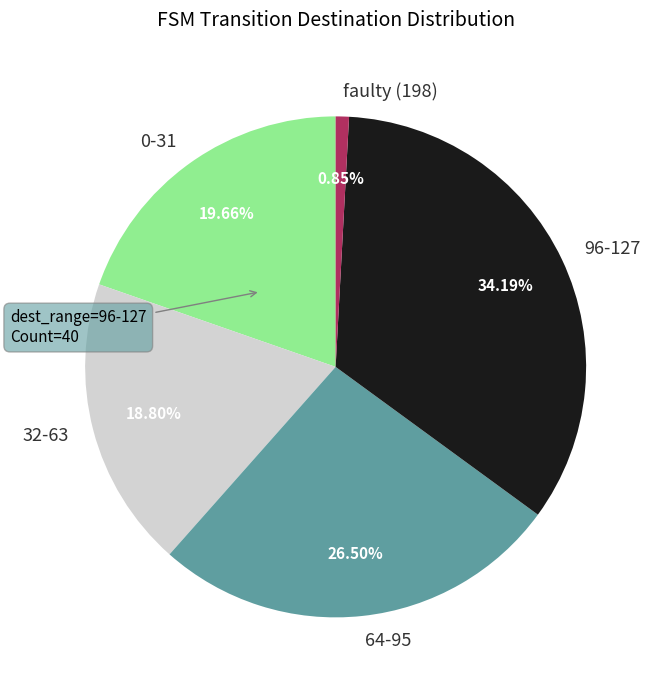

Do 96-127 and faulty (198) together represent more than half of the pie?

No